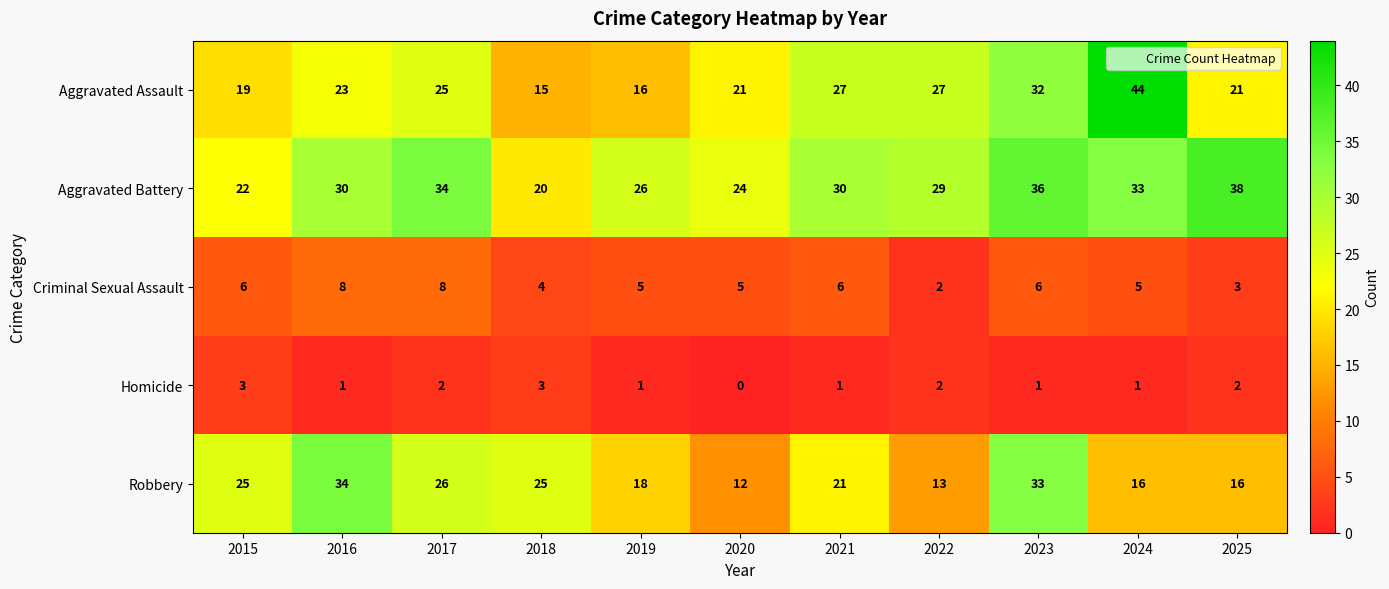

Read the Aggravated Battery value at 2020.

24